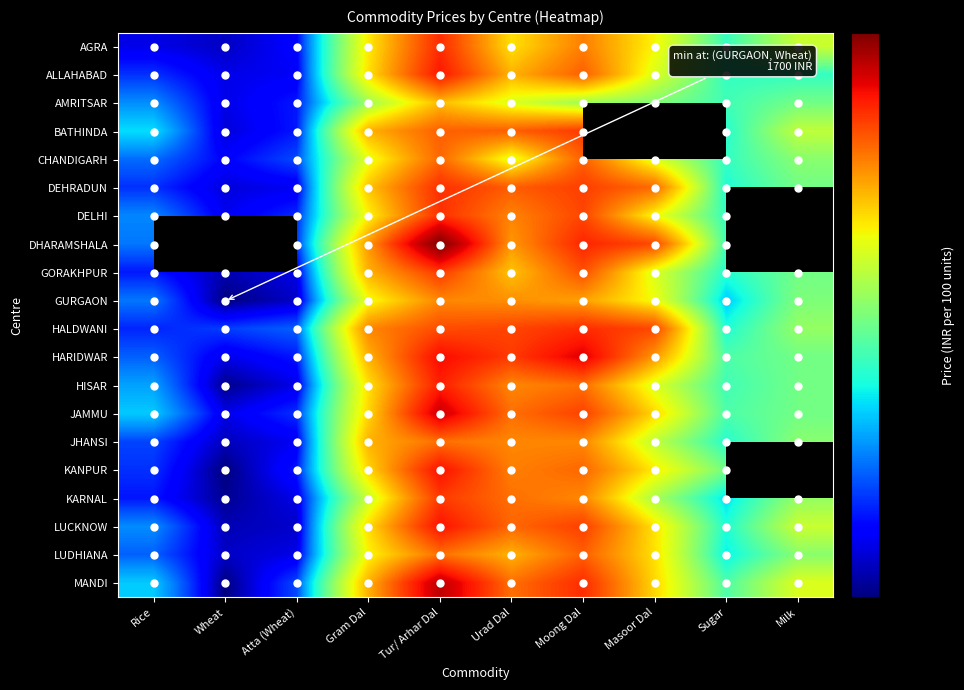

Which category has the lowest value across all series?

Wheat